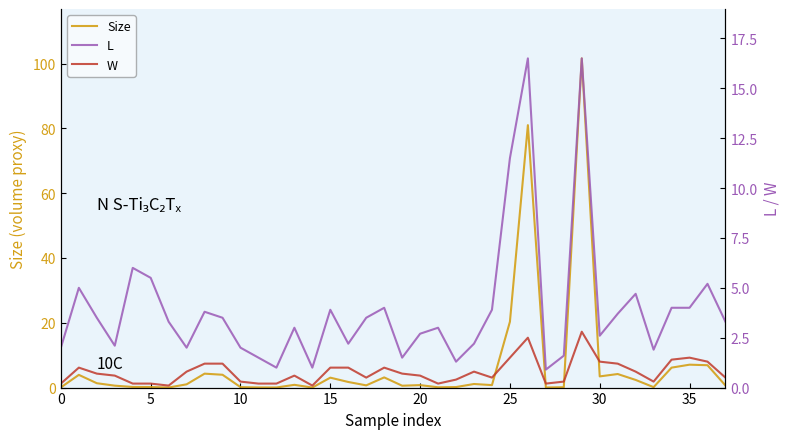

List the series in order of their peak value, highest first.

Size, L, W